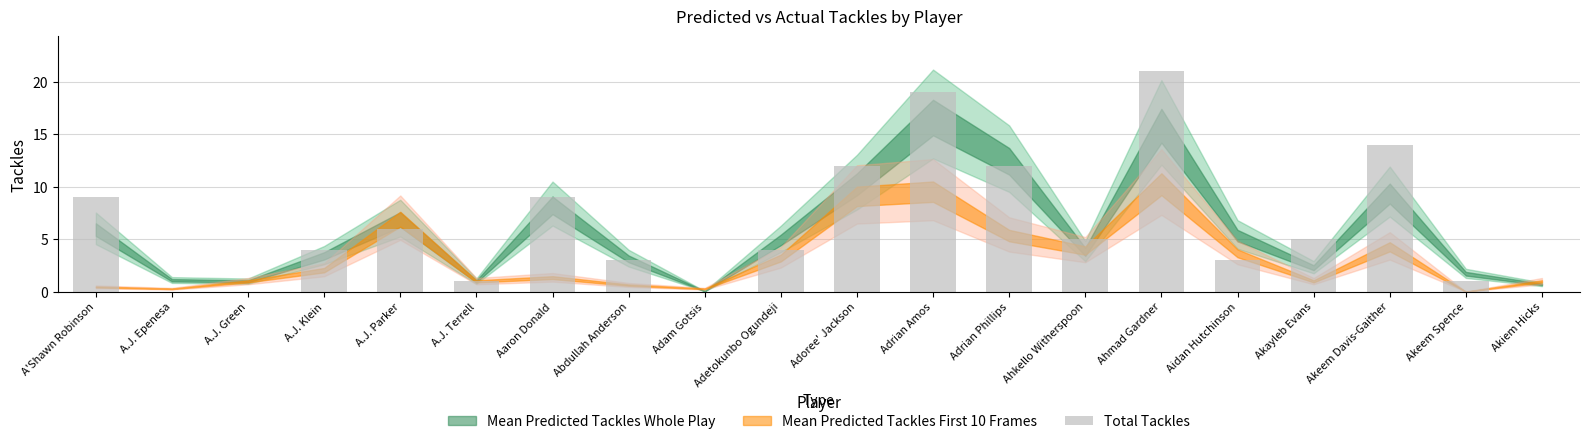

What is the change in value from Adrian Phillips to Aidan Hutchinson?

-9